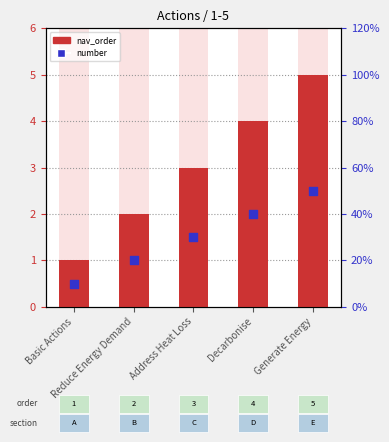

What is the total value across all series at Reduce Energy Demand?

3.0